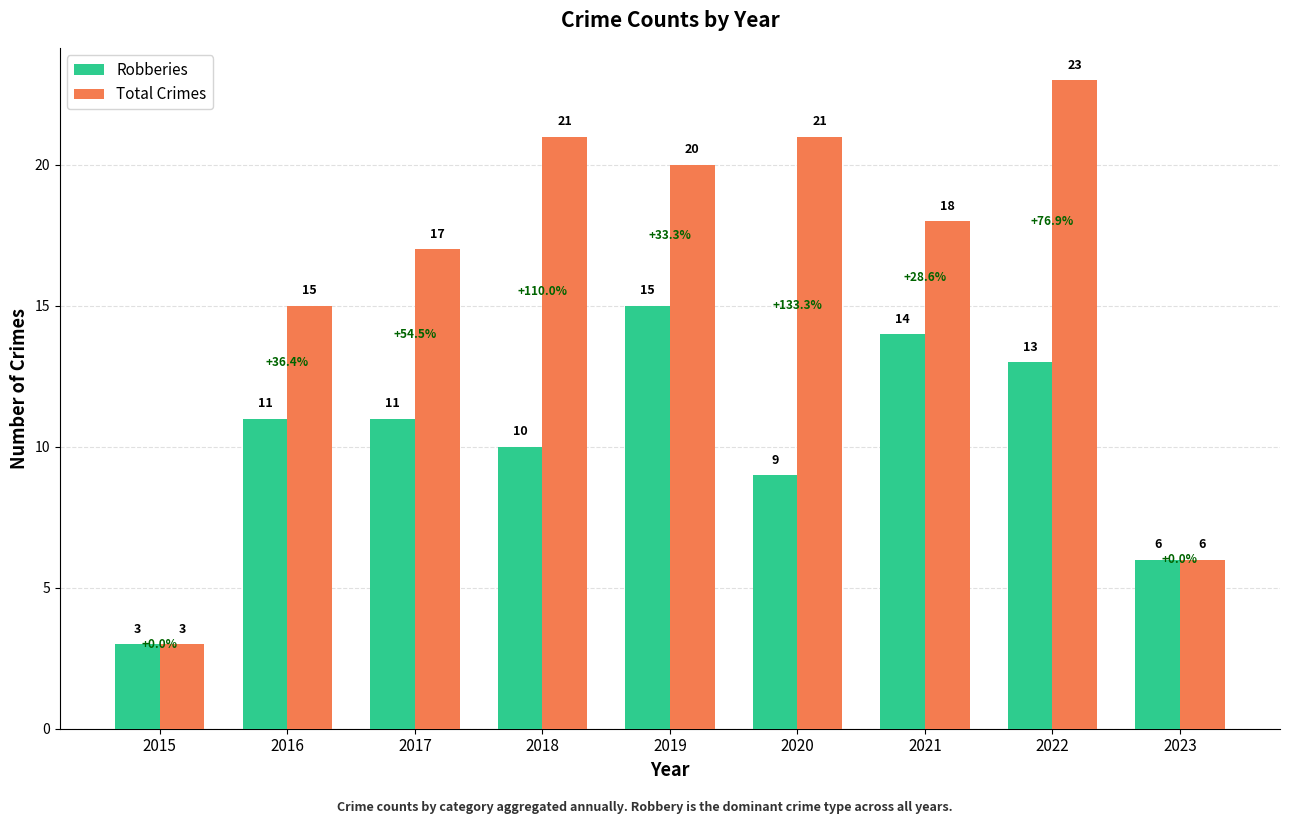

How many groups of bars are there?

9